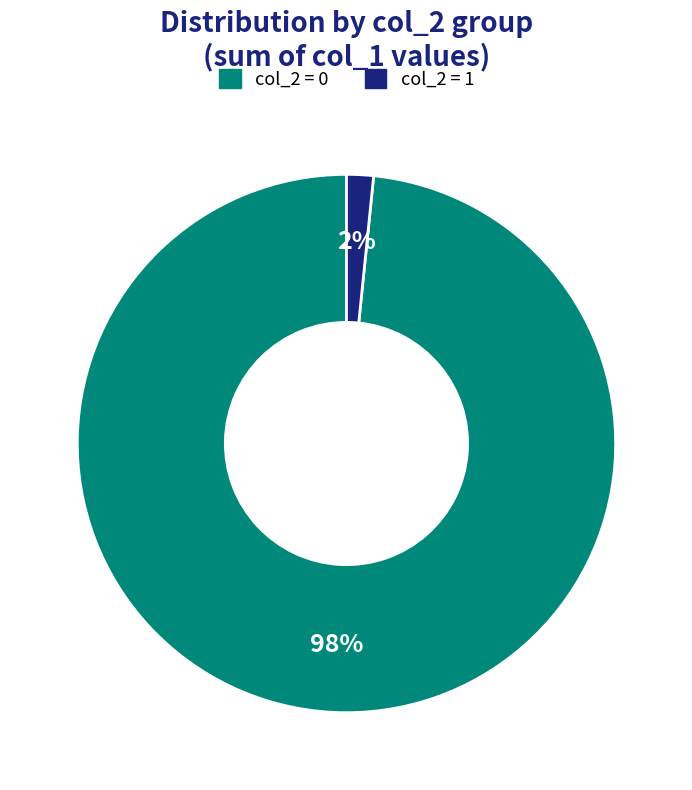

To the nearest percent, what is the average slice percentage?

50%